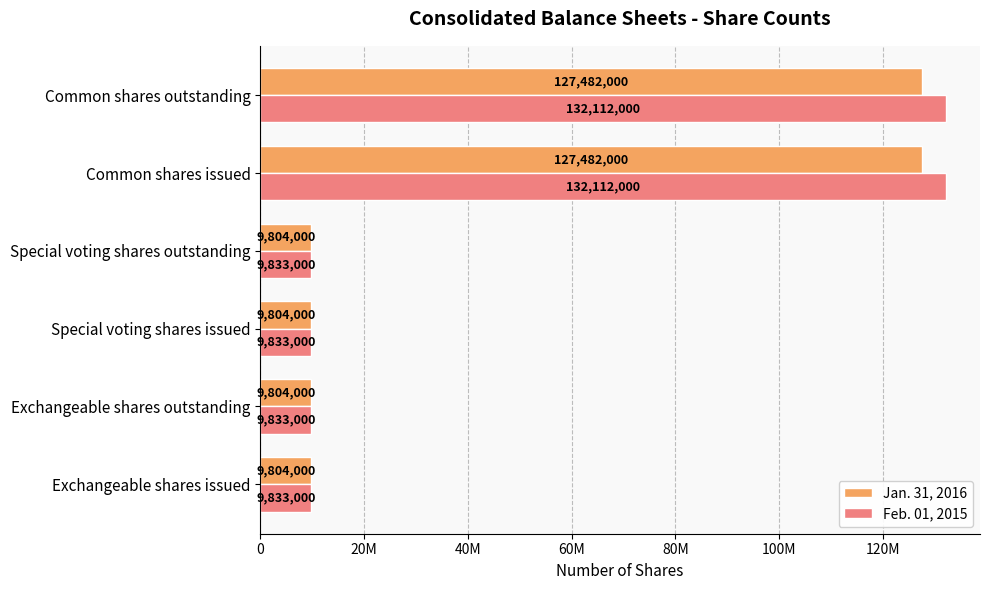

Reading left to right, list all the values displayed in this chart.

Jan. 31, 2016: 9804000	9804000	9804000	9804000	127482000	127482000
Feb. 01, 2015: 9833000	9833000	9833000	9833000	132112000	132112000